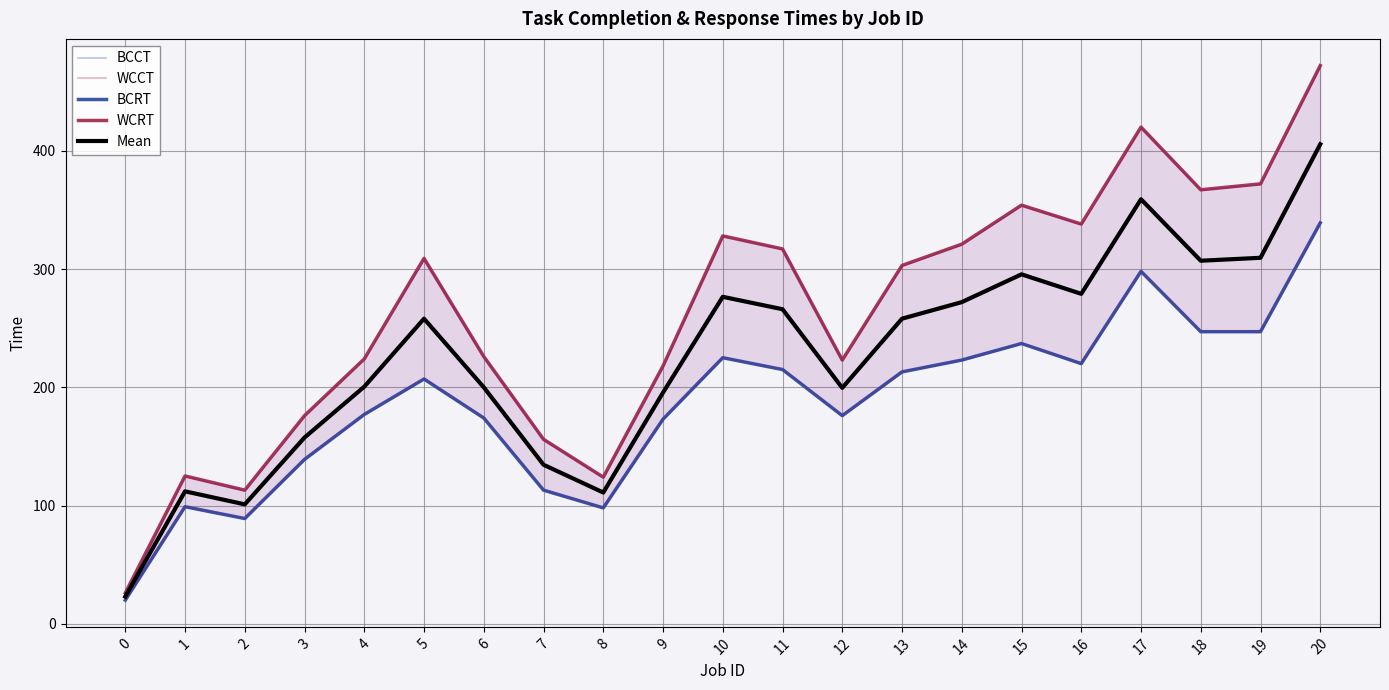

What is the smallest value displayed?

20.0